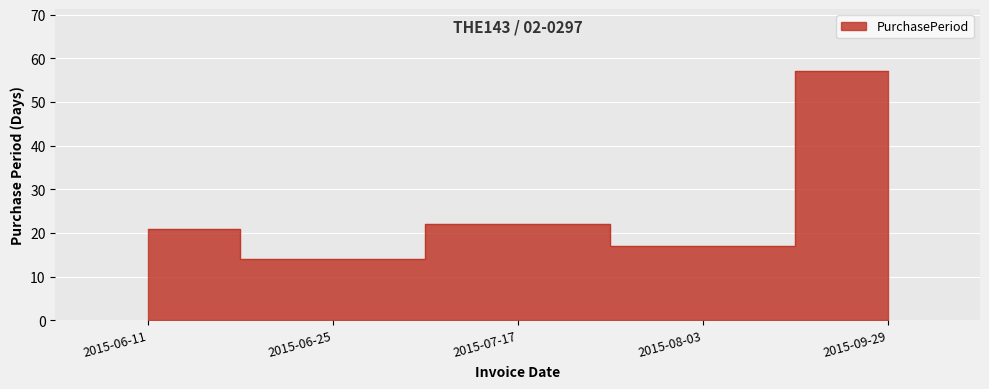

Count the number of values greater than 21.

2